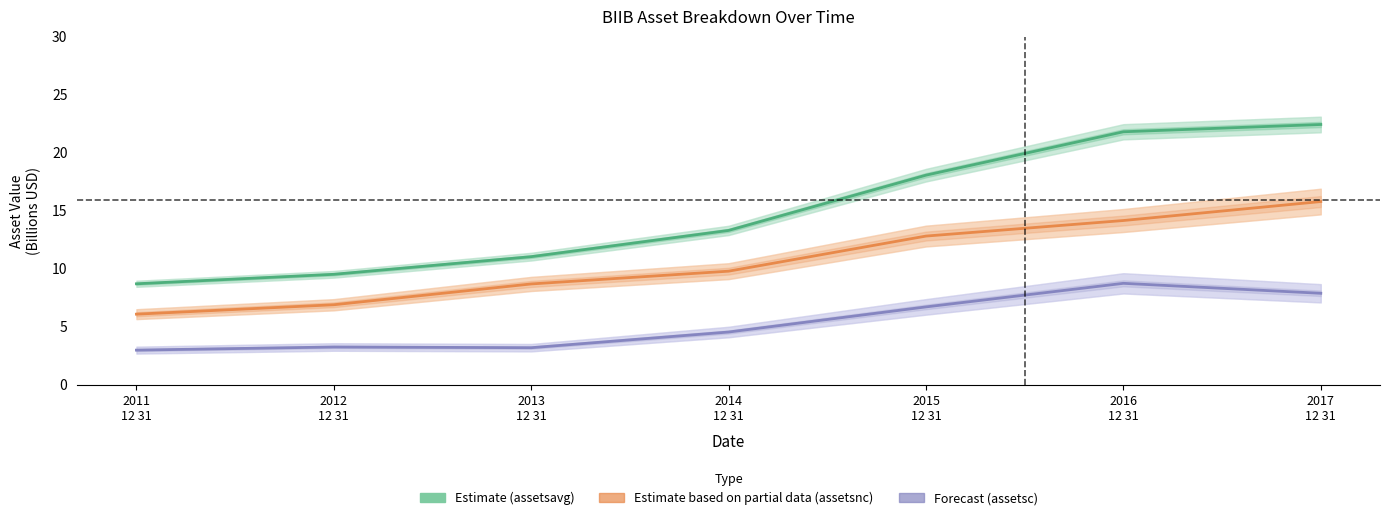

What is the difference between the highest and lowest values at 2015
12 31?

11.4